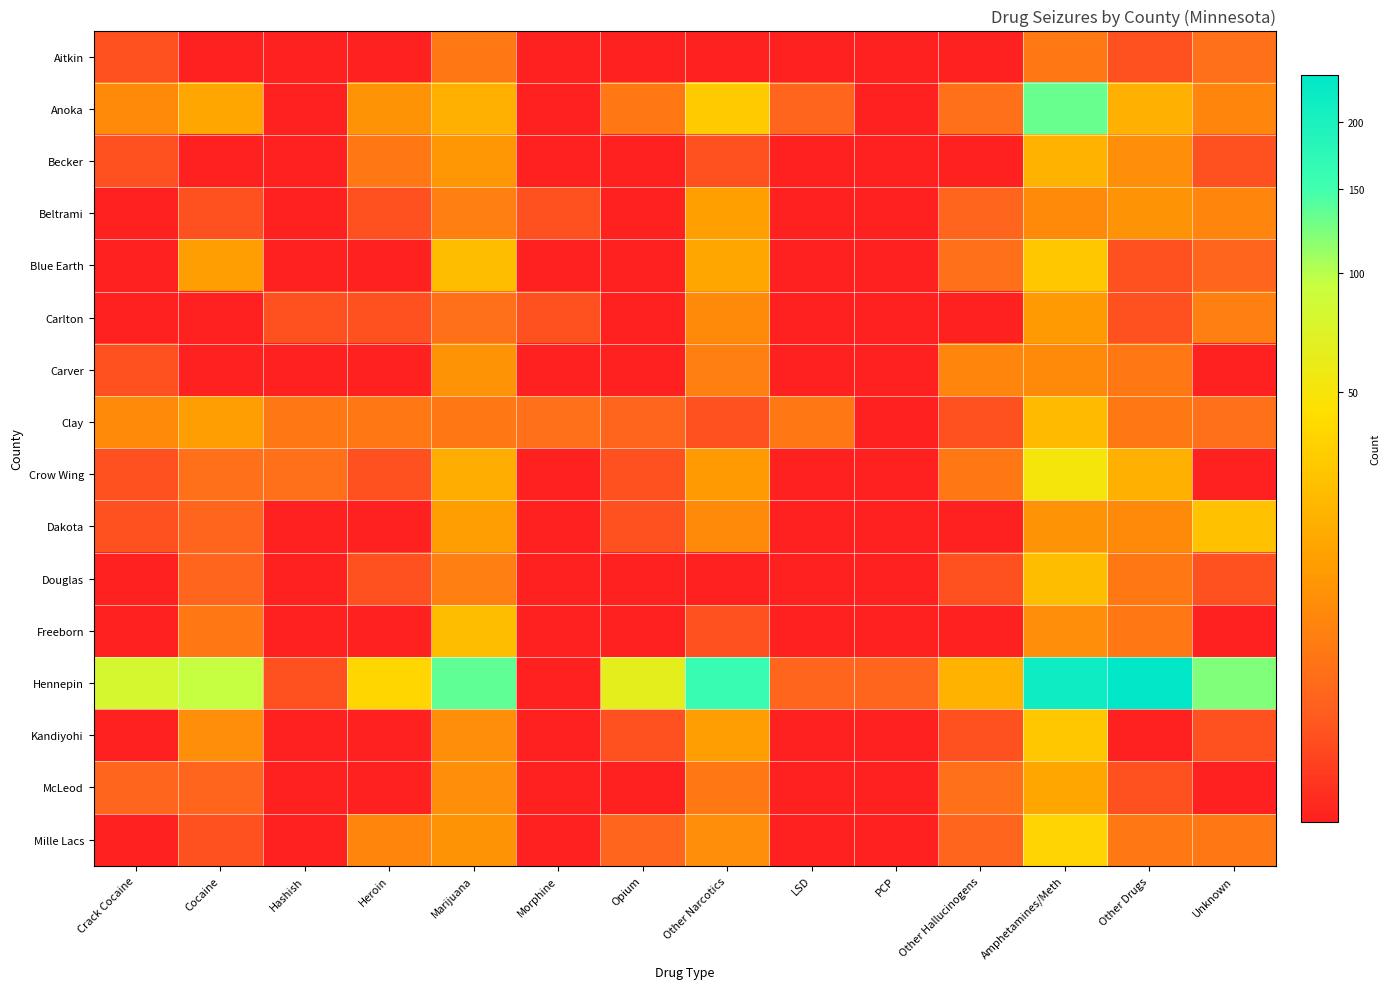

What is the spread (max minus min) of values at Opium?

64